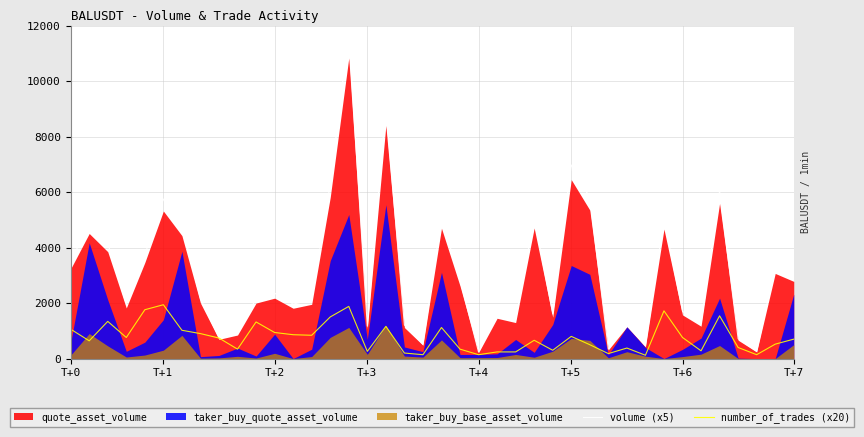

What is the sum of the volume (x5) values at 37 and 34?

1521.0